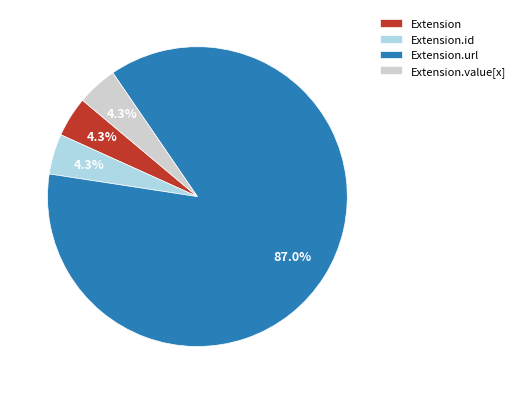

What is the largest slice in the pie chart?

Extension.url